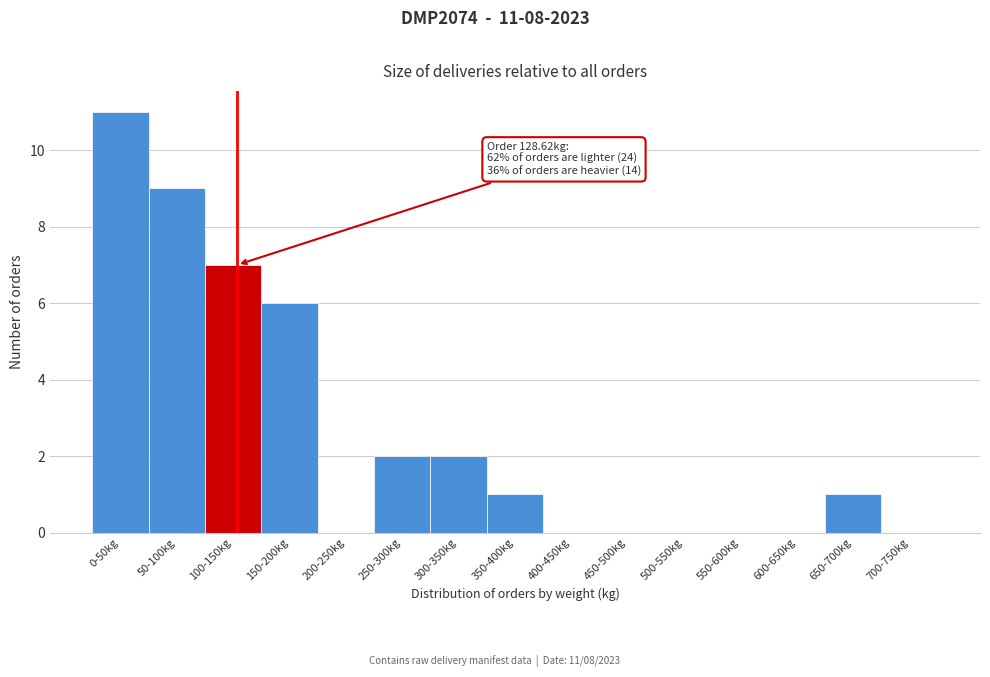

Reading left to right, what are all the values shown in this chart?

0-50kg=11	50-100kg=9	100-150kg=7	150-200kg=6	200-250kg=0	250-300kg=2	300-350kg=2	350-400kg=1	400-450kg=0	450-500kg=0	500-550kg=0	550-600kg=0	600-650kg=0	650-700kg=1	700-750kg=0